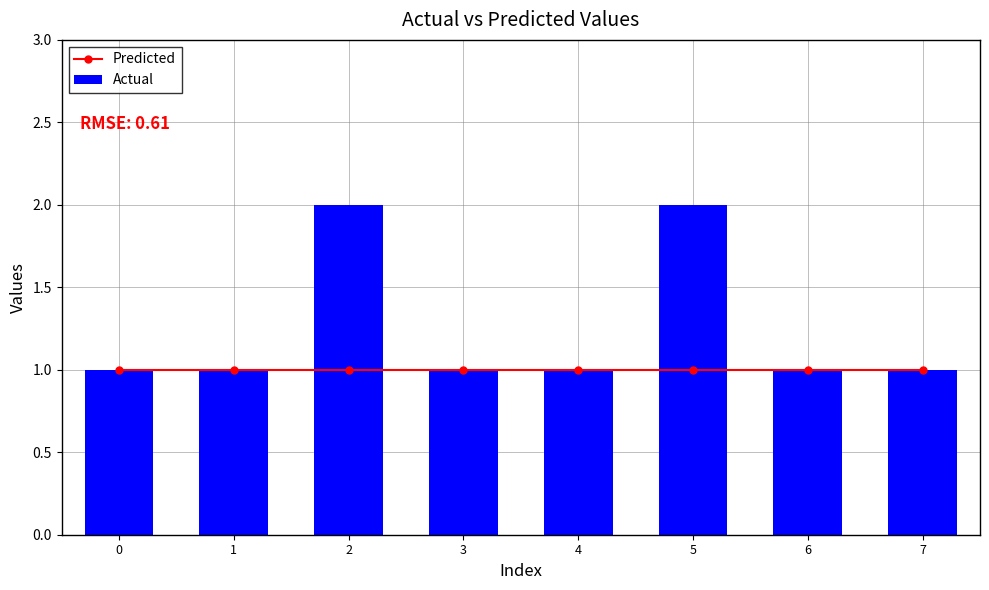

At which category is the sum across all series the highest?

2